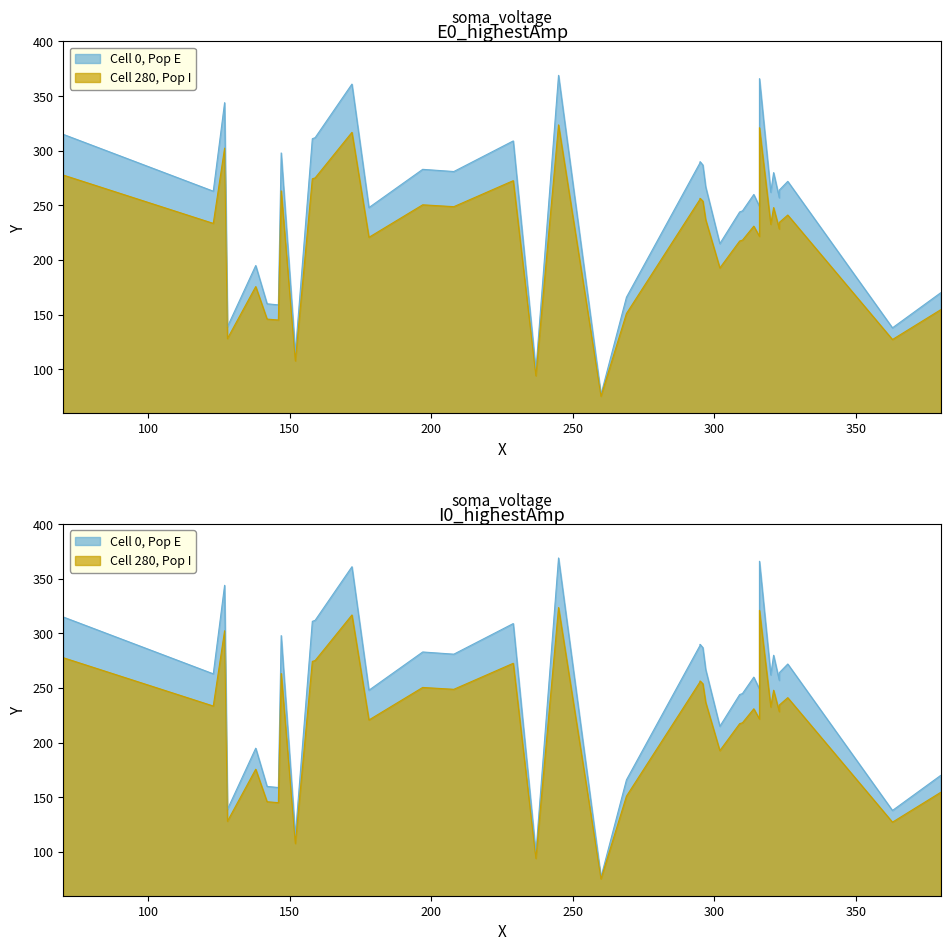

What is the difference between the maximum and second lowest values?

270